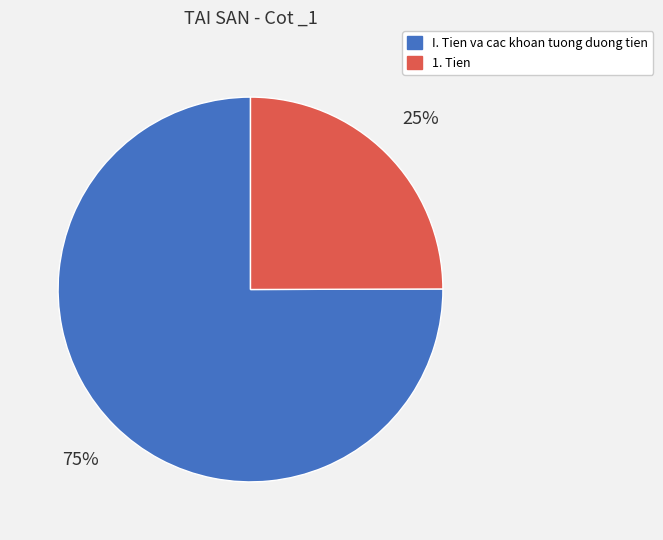

To the nearest percent, what is the average slice percentage?

50%